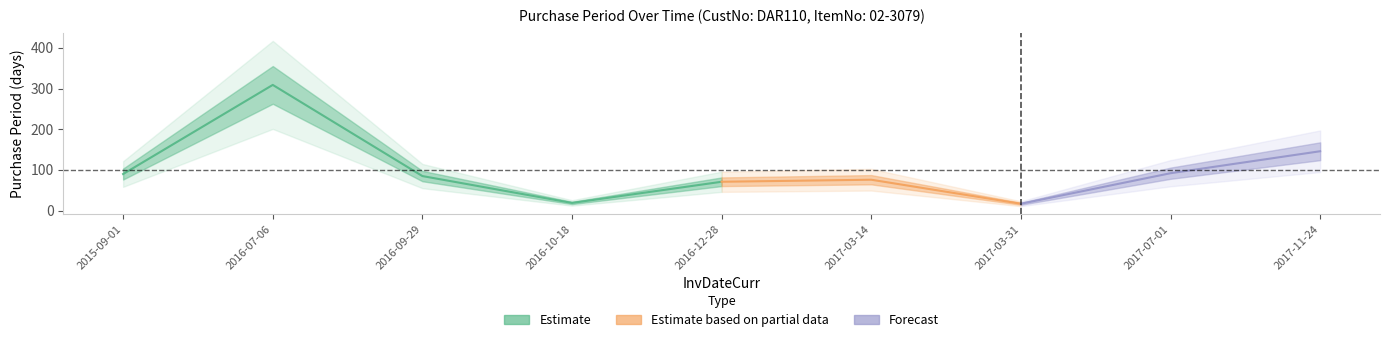

At which label does the data first exceed 85?

2015-09-01